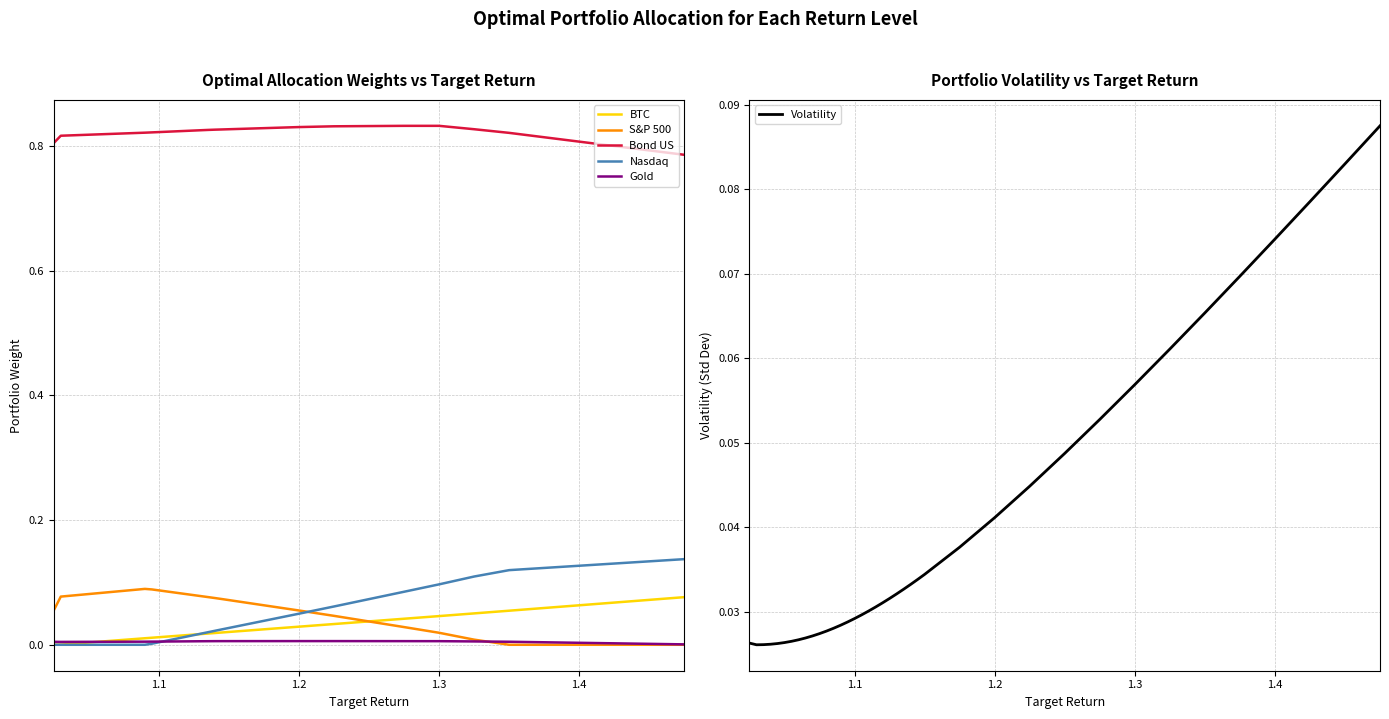

Is it true that Gold equals 0.0 at 1.3?

True